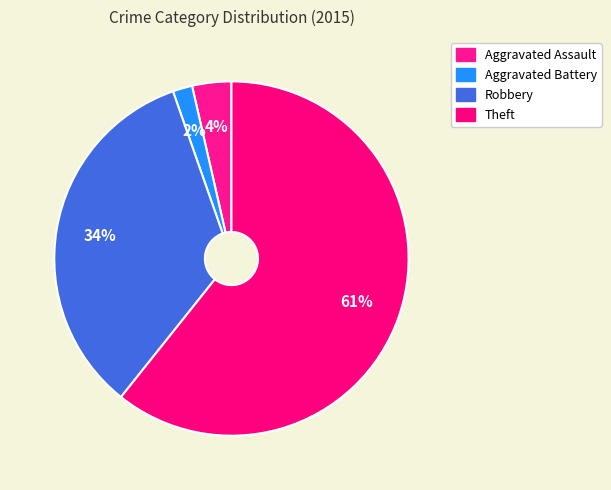

How many segments does this pie chart have?

4